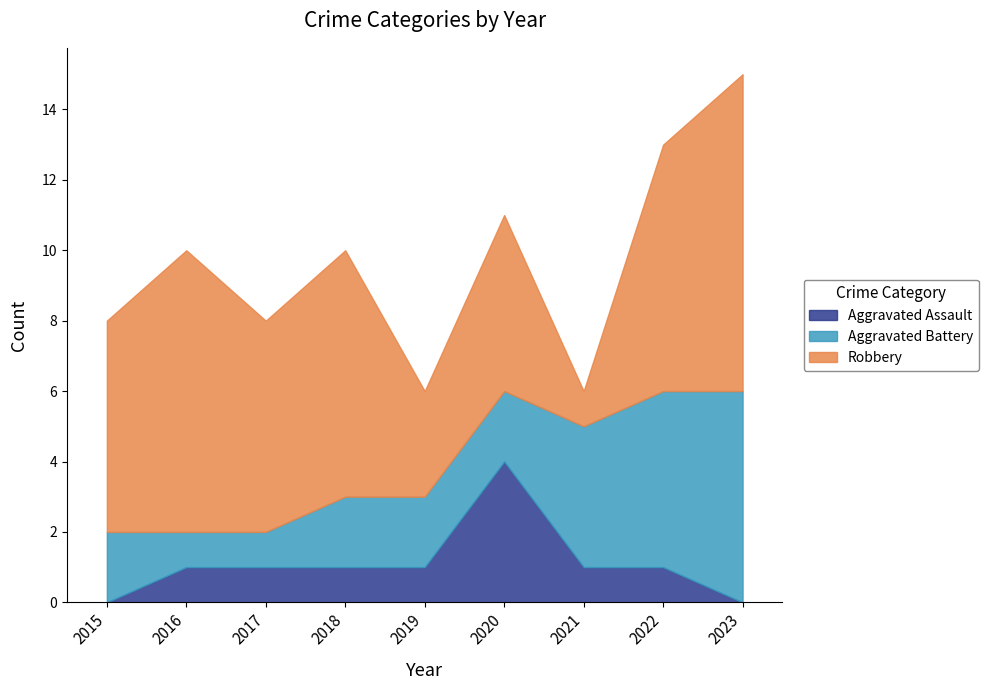

List the labels in order of Robbery value, largest first.

2023, 2016, 2018, 2022, 2015, 2017, 2020, 2019, 2021